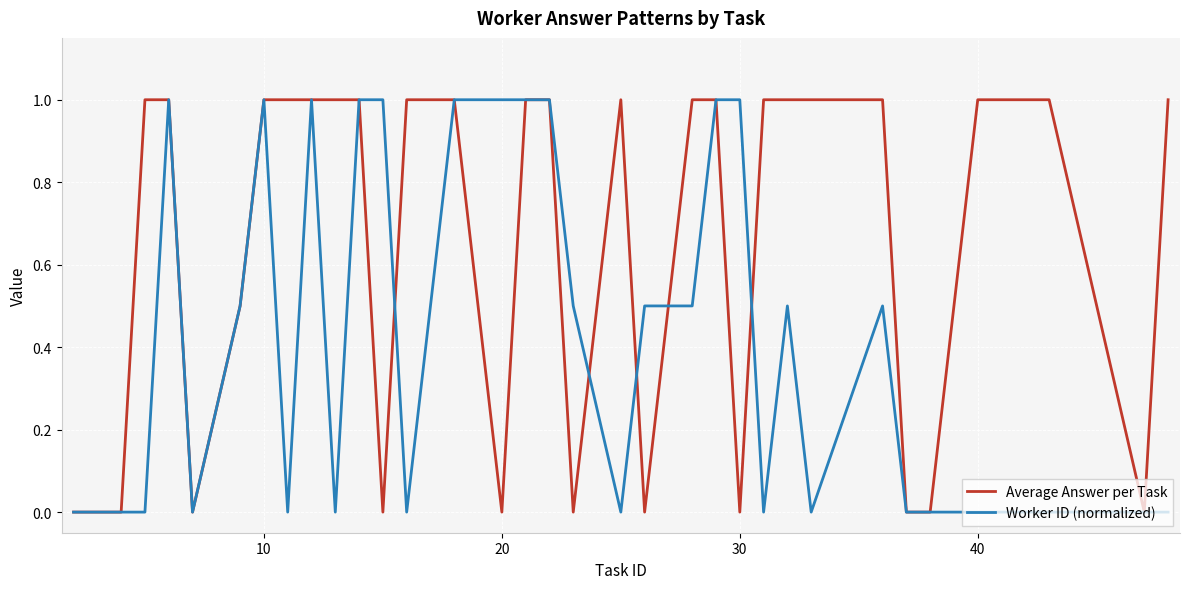

True or false: Worker ID (normalized) has more than 2 points higher than both neighbors.

True